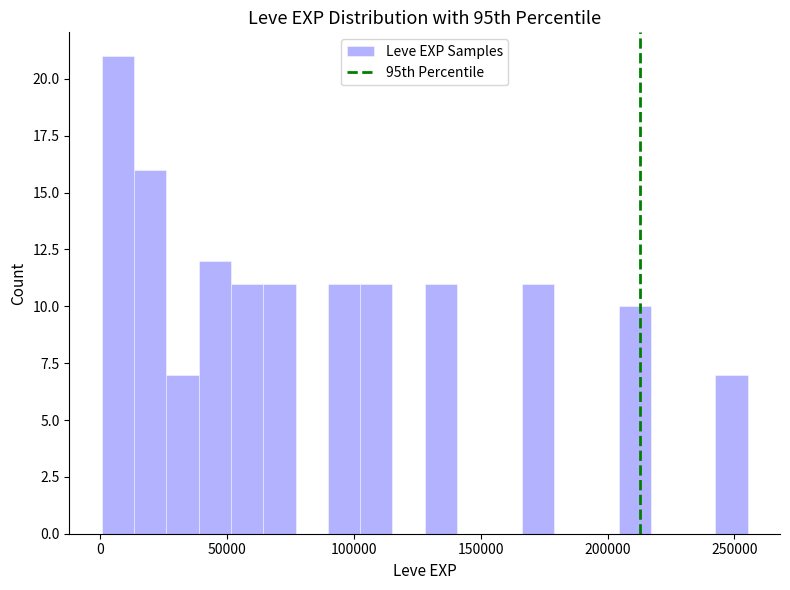

Around what value on the x-axis is the tallest bar? Give the approximate position of its centre, as read against the axis.

5000